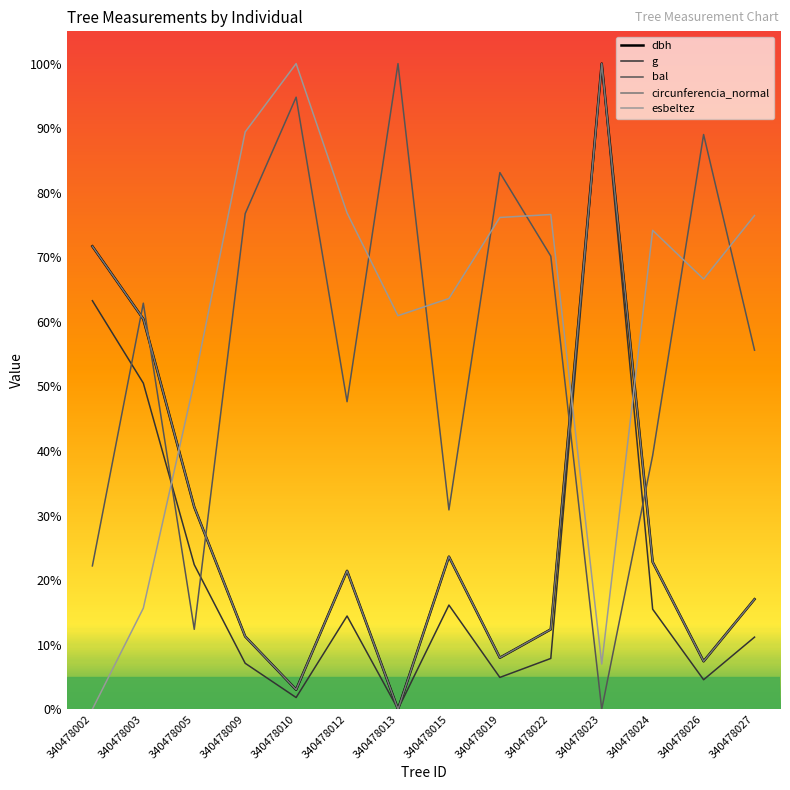

The esbeltez series shows 76.5 at 340478027. True or false?

True